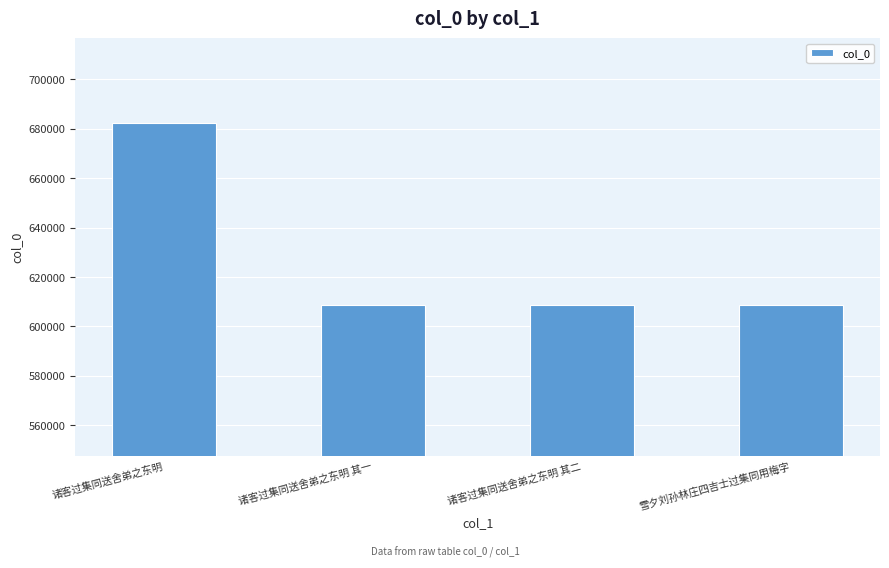

What is the label of the 4th bar from the right?

诸客过集同送舍弟之东明